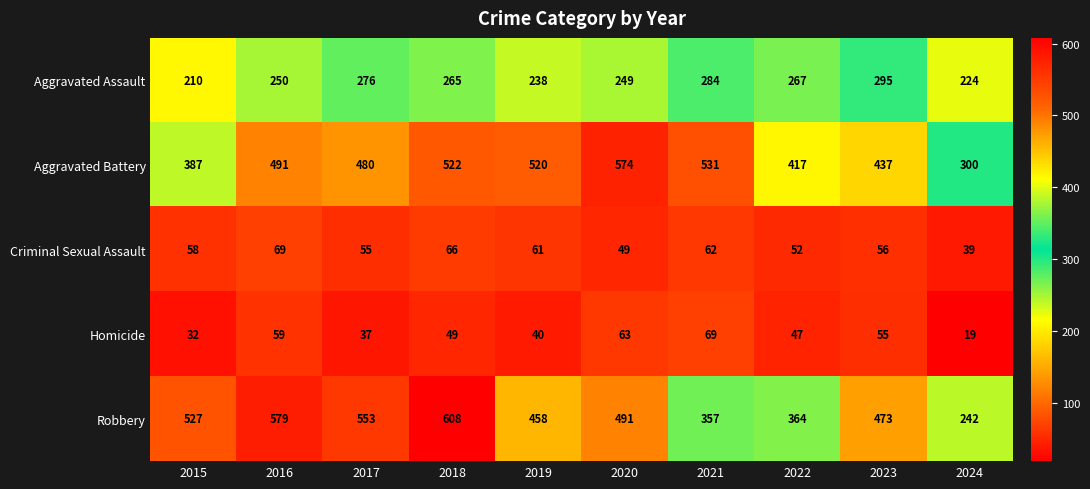

Rank the categories by Robbery value from lowest to highest.

2024, 2021, 2022, 2019, 2023, 2020, 2015, 2017, 2016, 2018